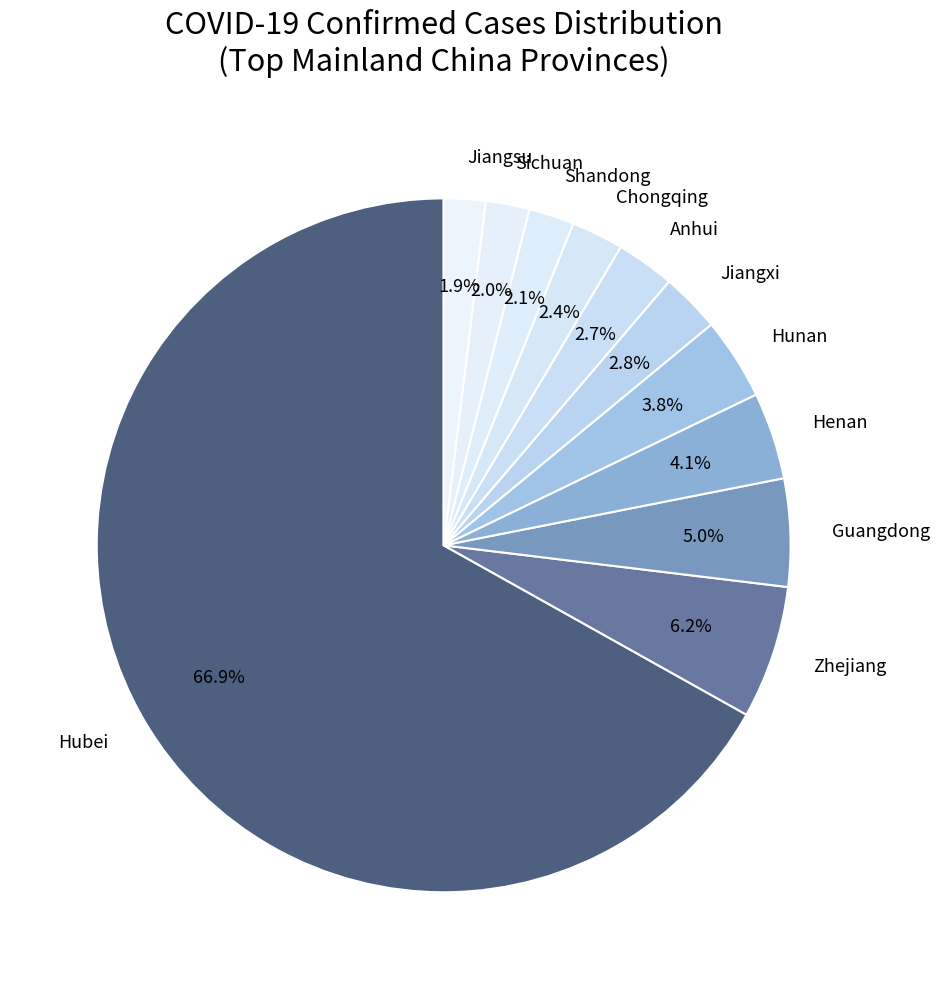

What is the largest slice in the pie chart?

Hubei